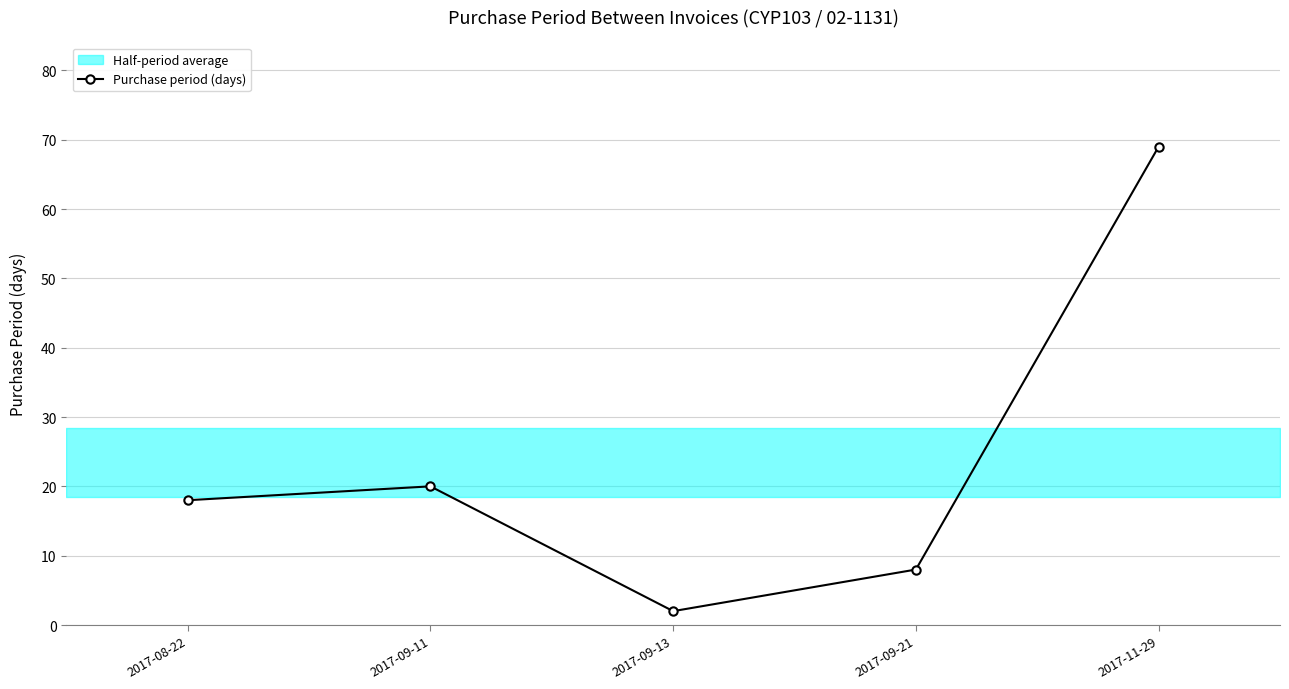

At which category does the data reach its first local valley?

2017-09-13